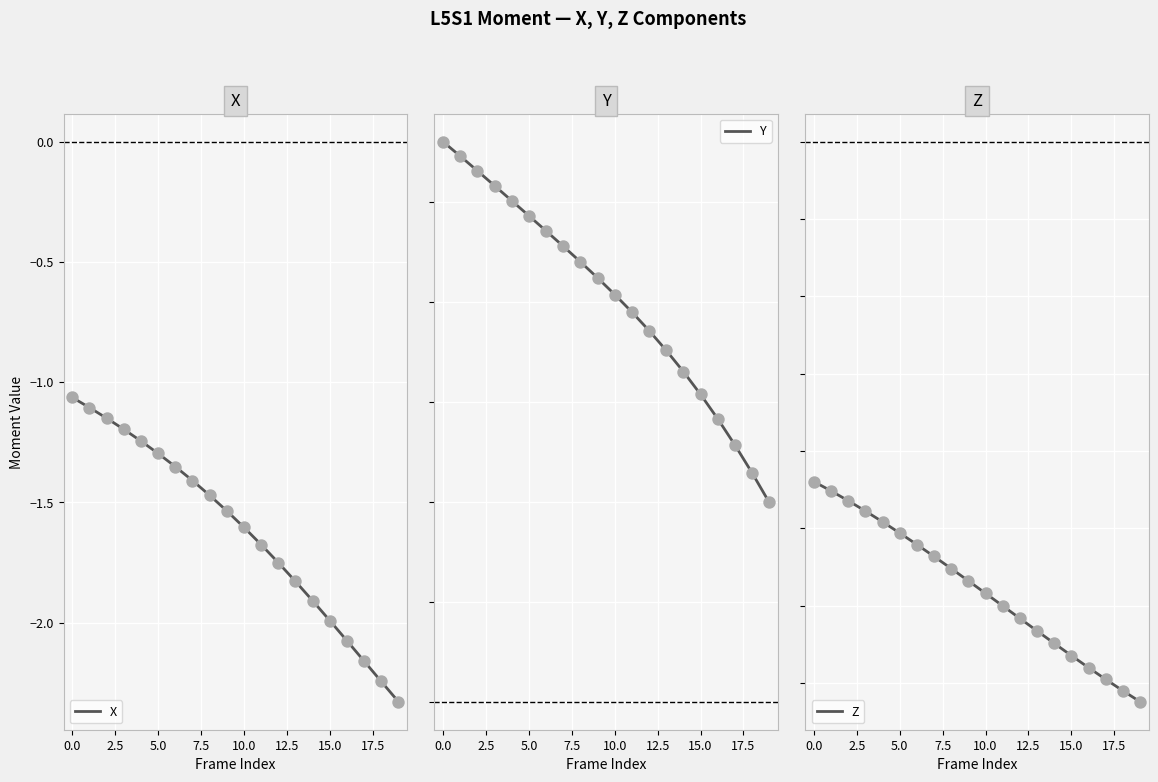

Which series reaches the minimum Y coordinate?

X